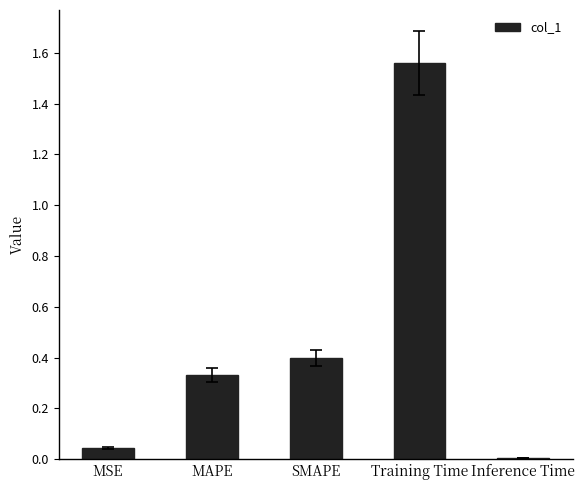

What is the label of the 1st bar from the right?

Inference Time